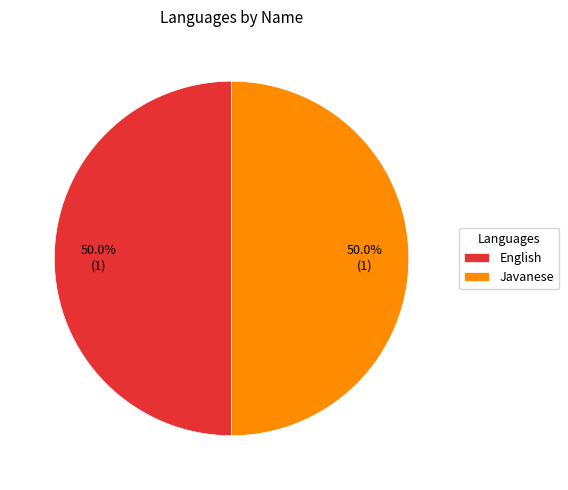

Combined, do English and Javanese account for over 50%?

Yes